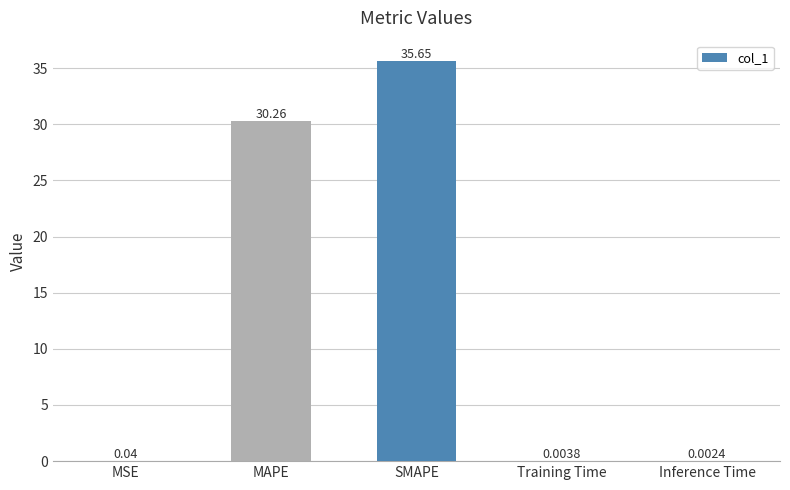

Which has a higher value, MSE or MAPE?

MAPE